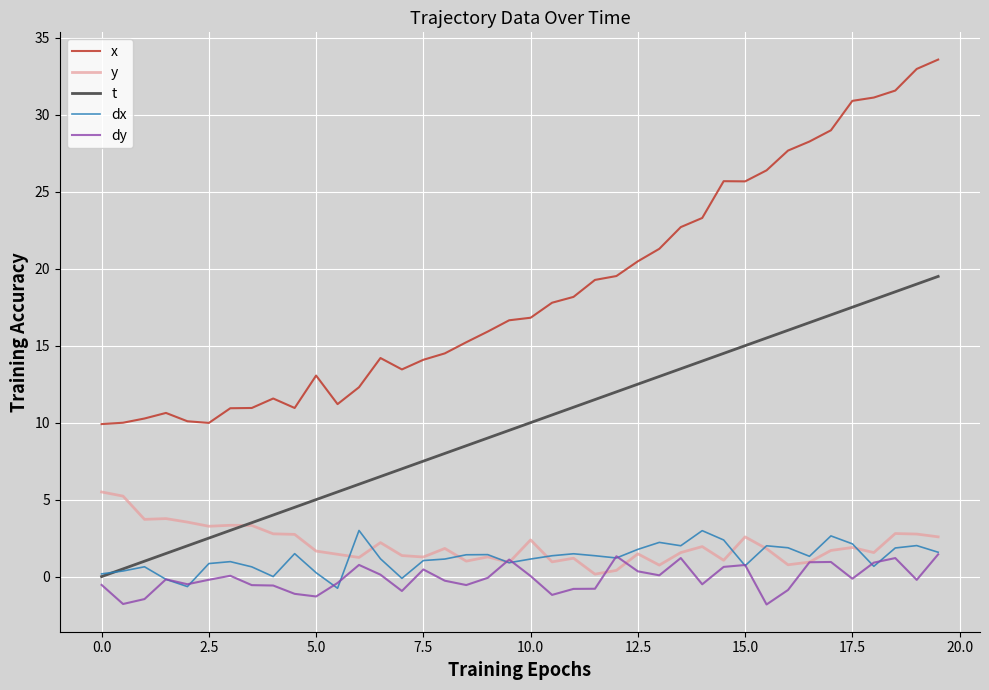

What is the maximum value for t?

19.5